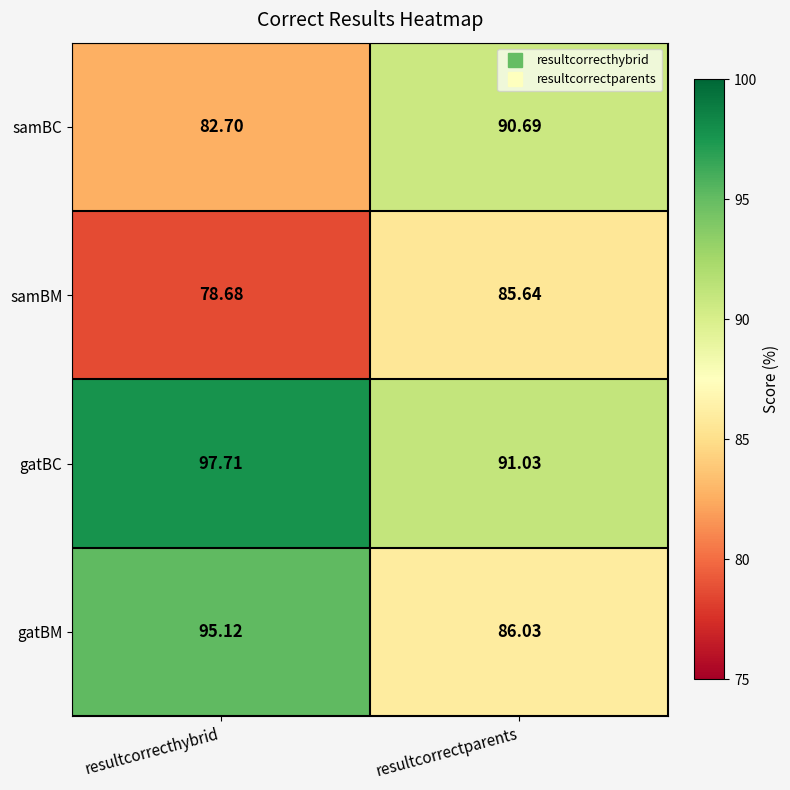

At which label does gatBC reach its minimum?

resultcorrectparents